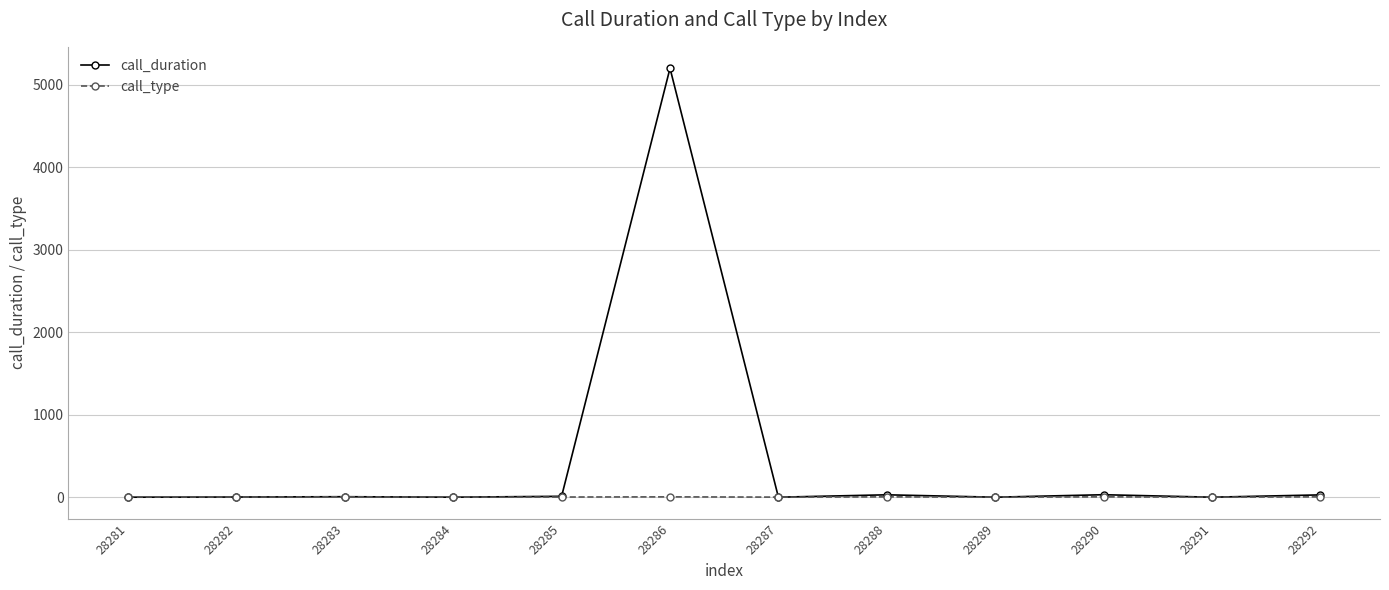

Which category has the highest value across all series?

28286